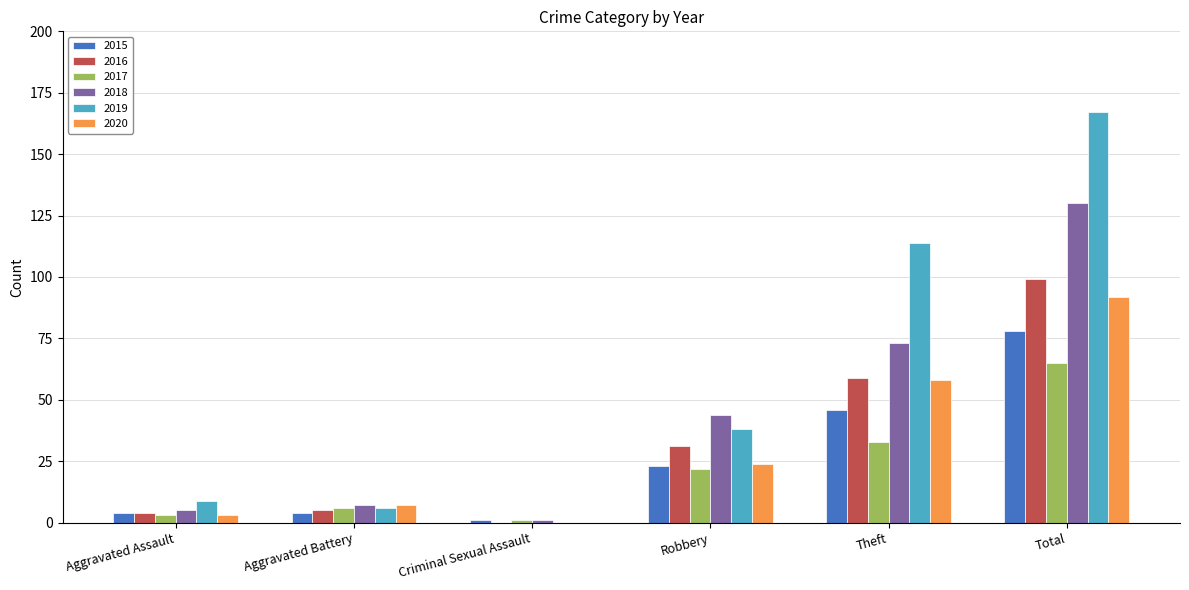

Which series has the widest spread of values?

2019